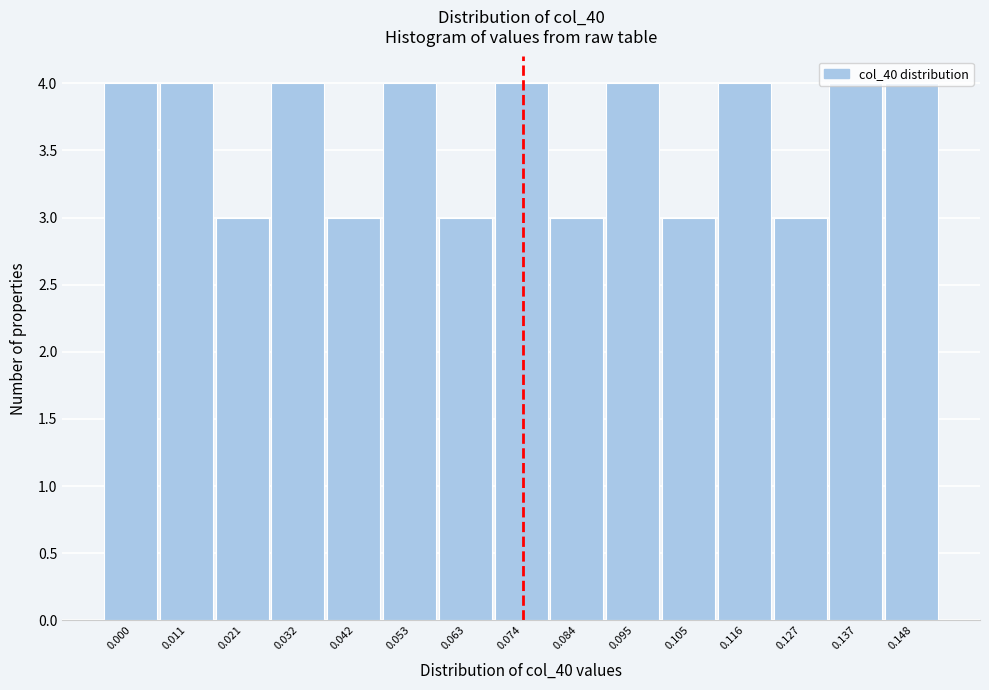

The value at 0.095 is 4. True or false?

True